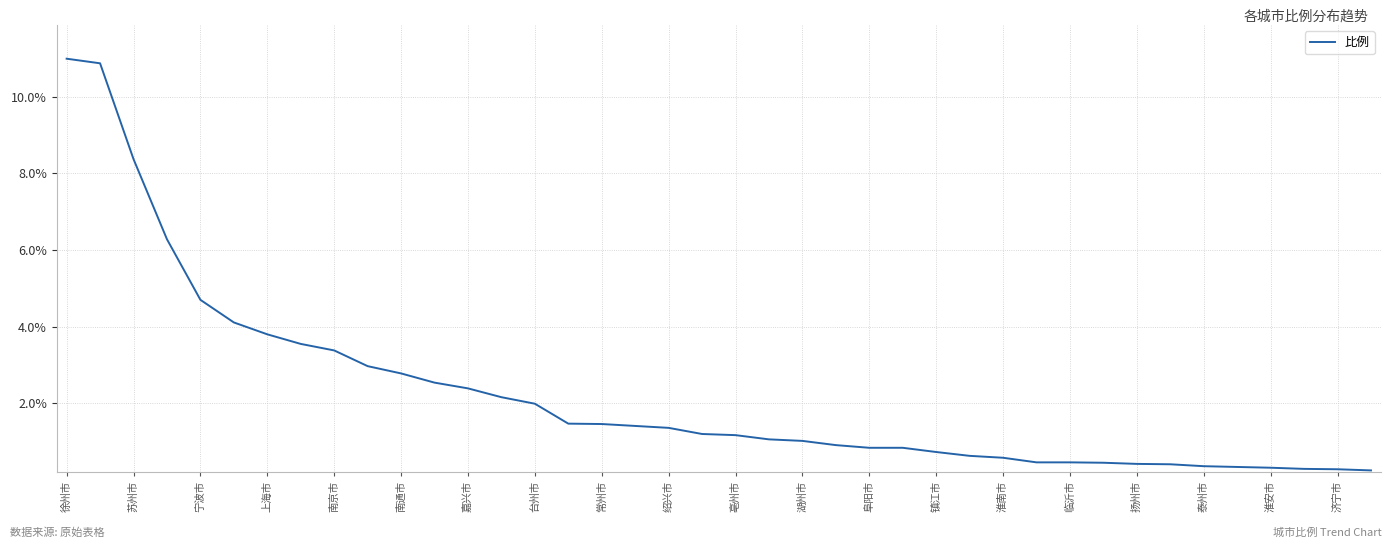

Does the chart display data point markers on the line(s)?

No